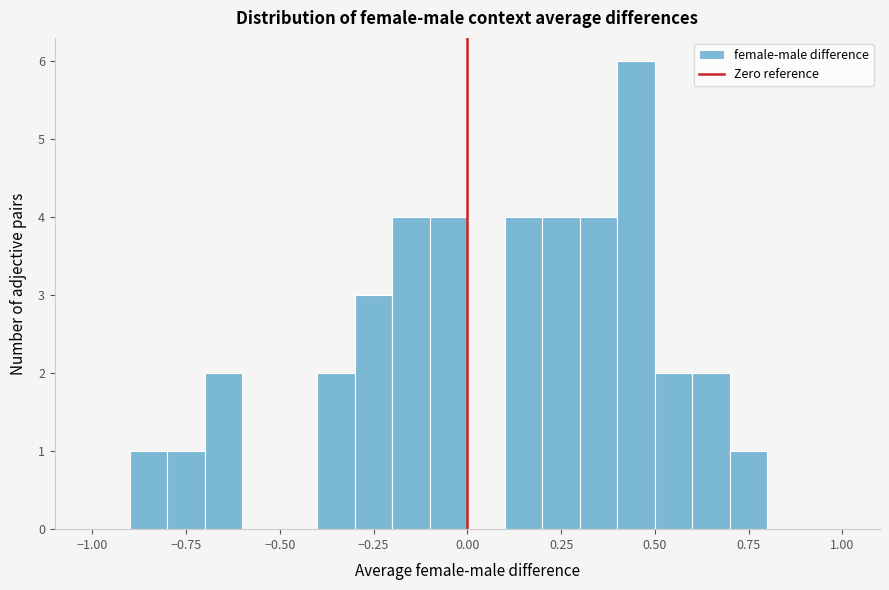

Read against the x-axis, roughly where is the centre of the tallest bar?

0.45